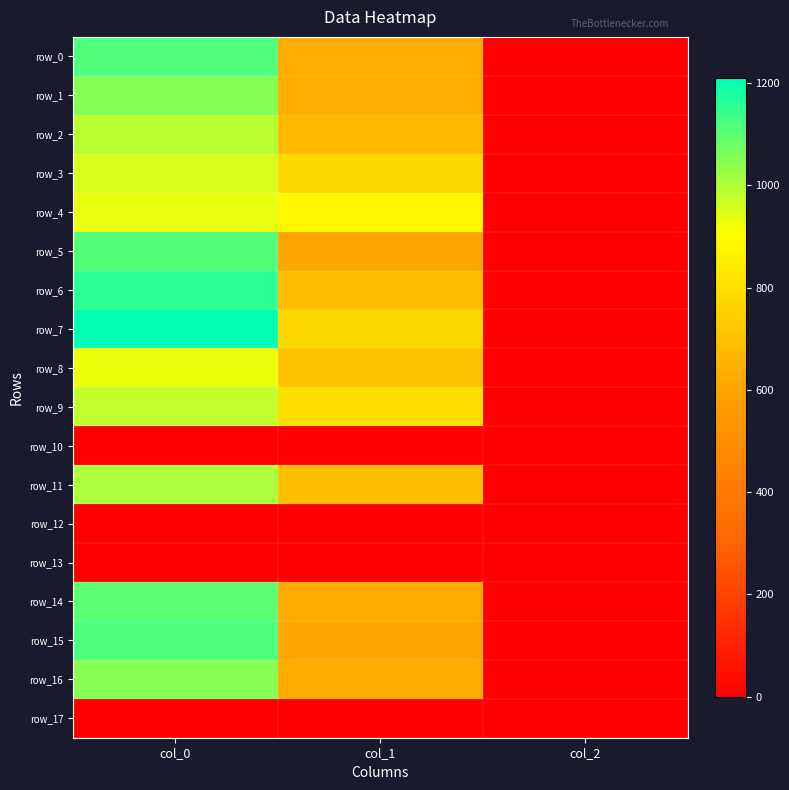

What is the average value of the row_5 series?

570.9